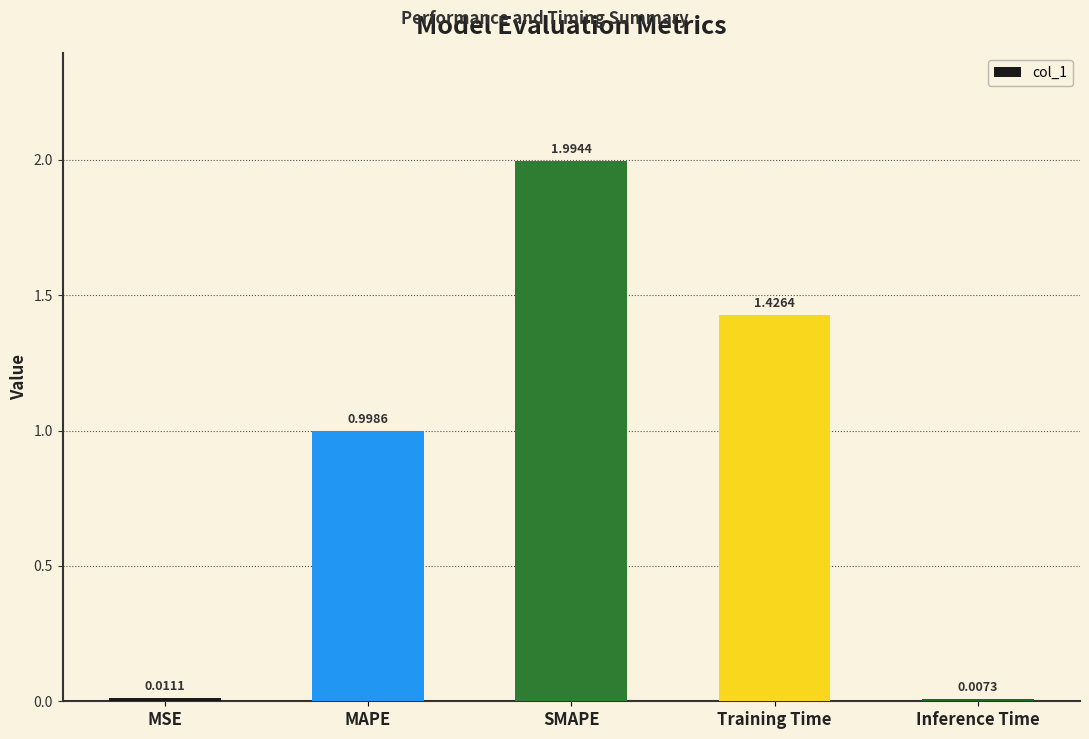

What is the change in value from MSE to MAPE?

+1.0